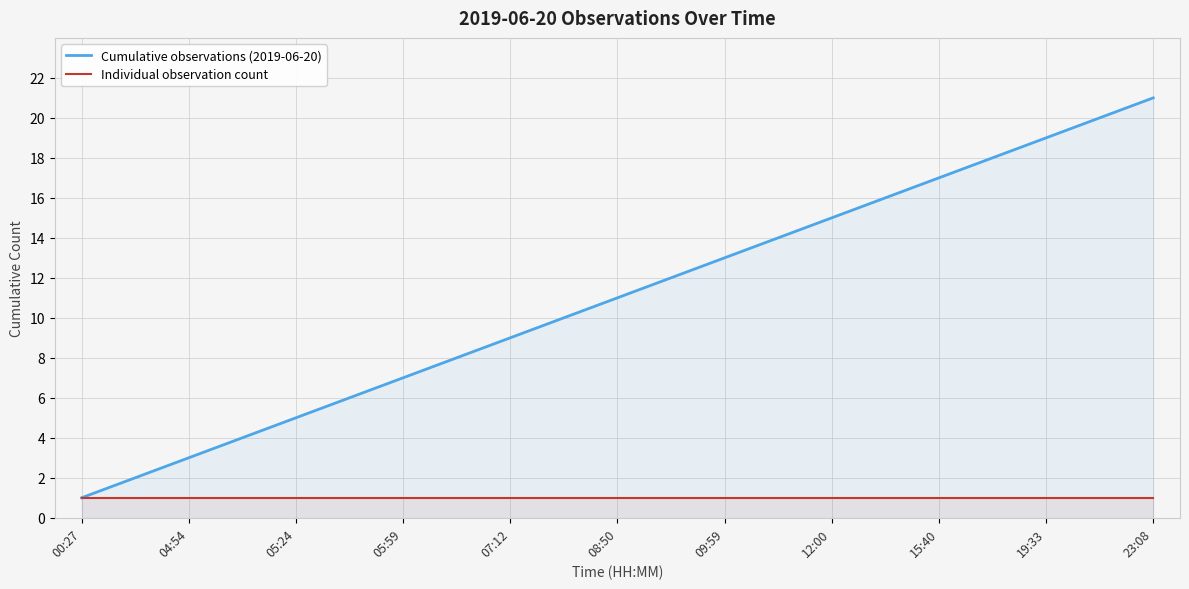

Rank the series by their average value, from lowest to highest.

Individual observation count, Cumulative observations (2019-06-20)